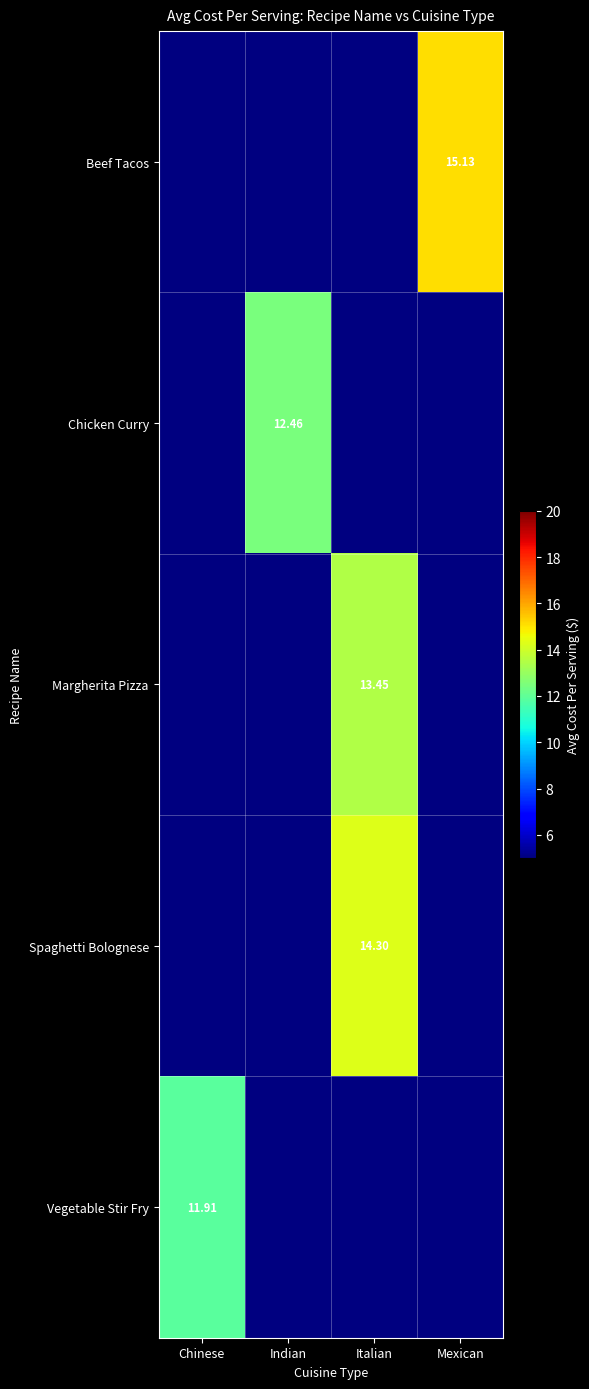

The value of Chicken Curry at Indian is 17.4. True or false?

False